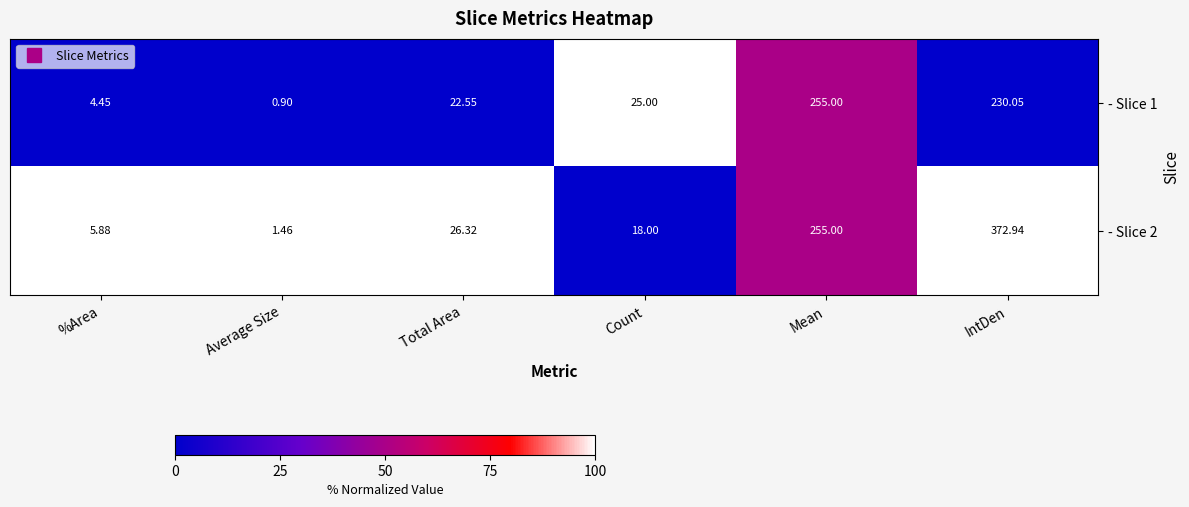

How many series are shown in this chart?

2